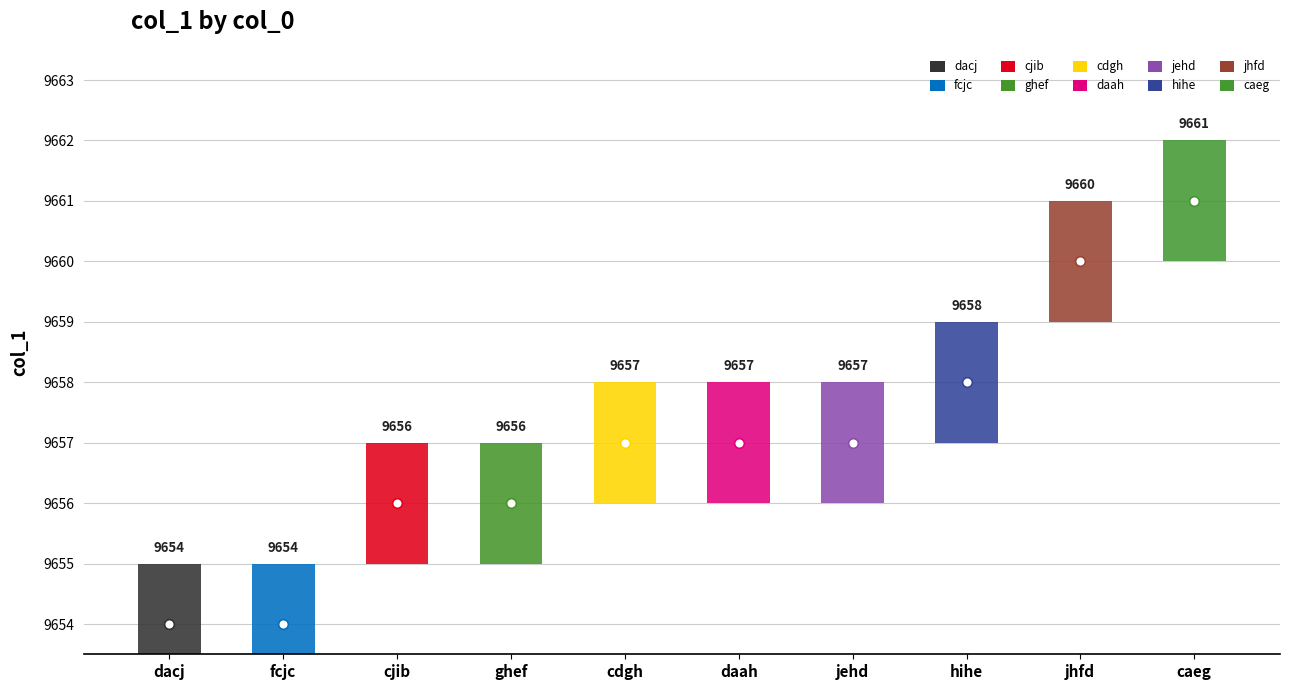

What is the label of the 4th bar from the right?

jehd